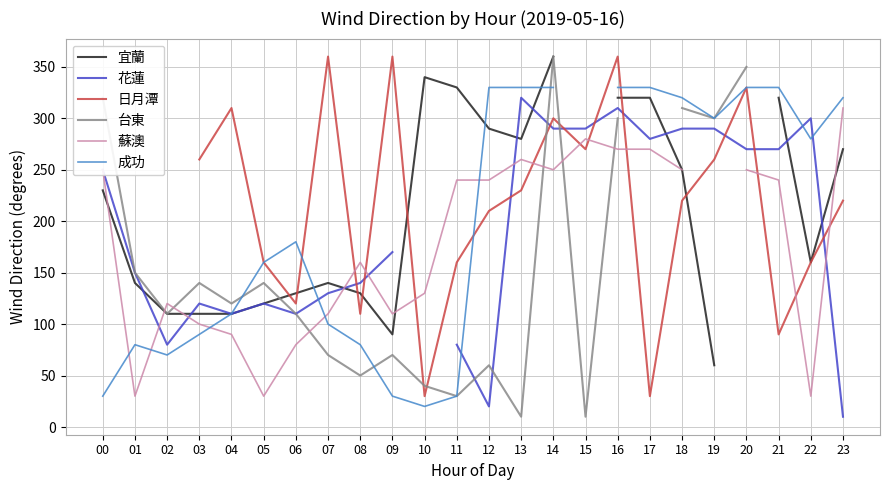

What are all the series names shown in the legend?

宜蘭, 花蓮, 日月潭, 台東, 蘇澳, 成功